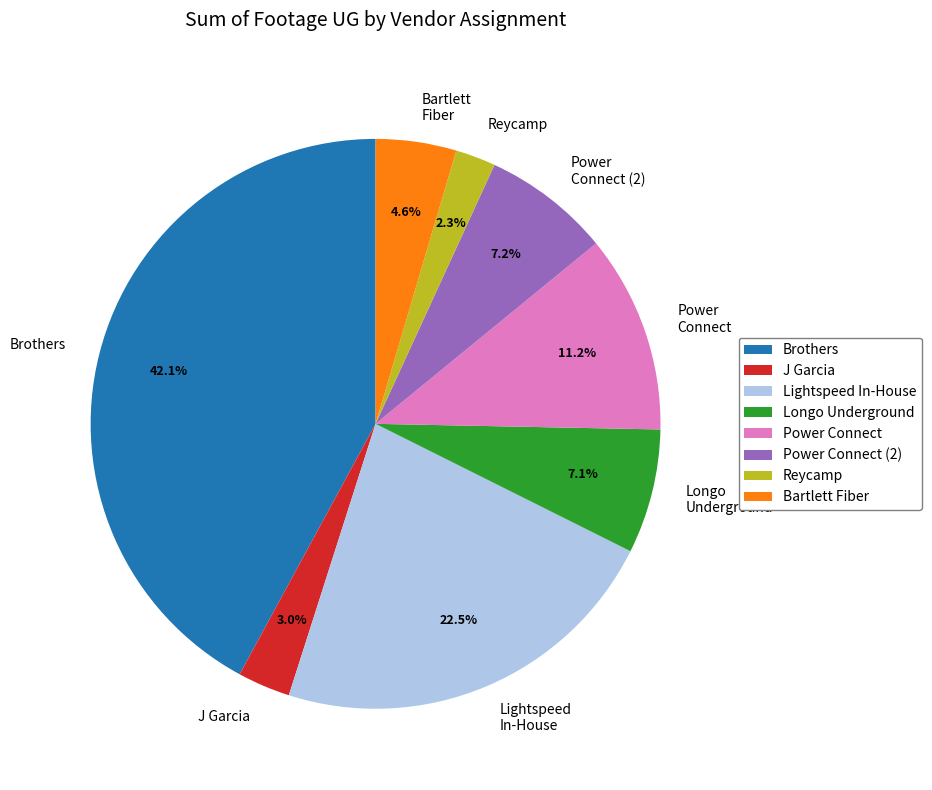

What is the largest slice in the pie chart?

Brothers